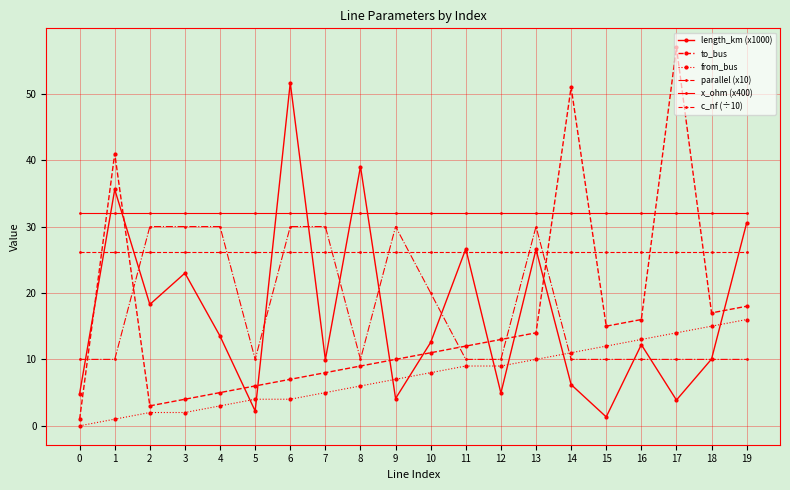

After their last crossing, which series has the higher values: from_bus or parallel (x10)?

from_bus